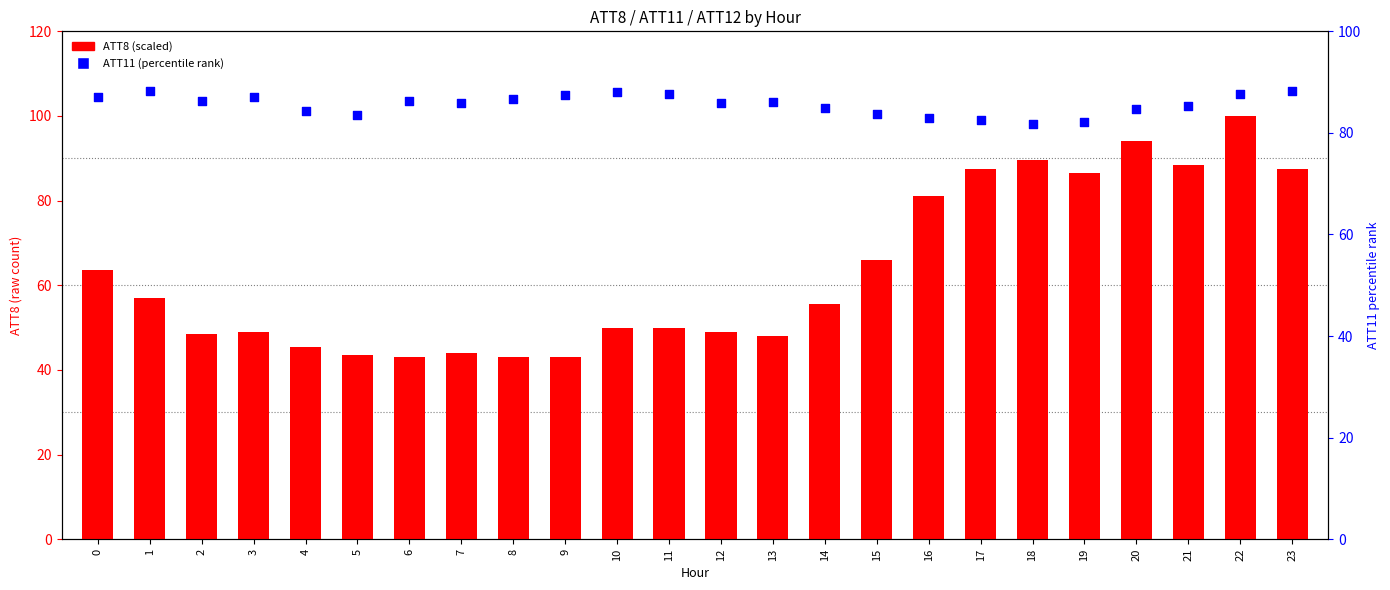

At how many categories does at least one series exceed 75?

24